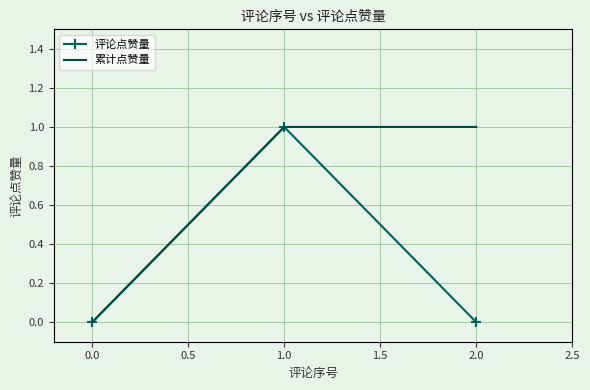

Reading right to left, extract all data points from this chart.

评论点赞量: 2.0=0	1.0=1	0.0=0
累计点赞量: 2.0=1	1.0=1	0.0=0